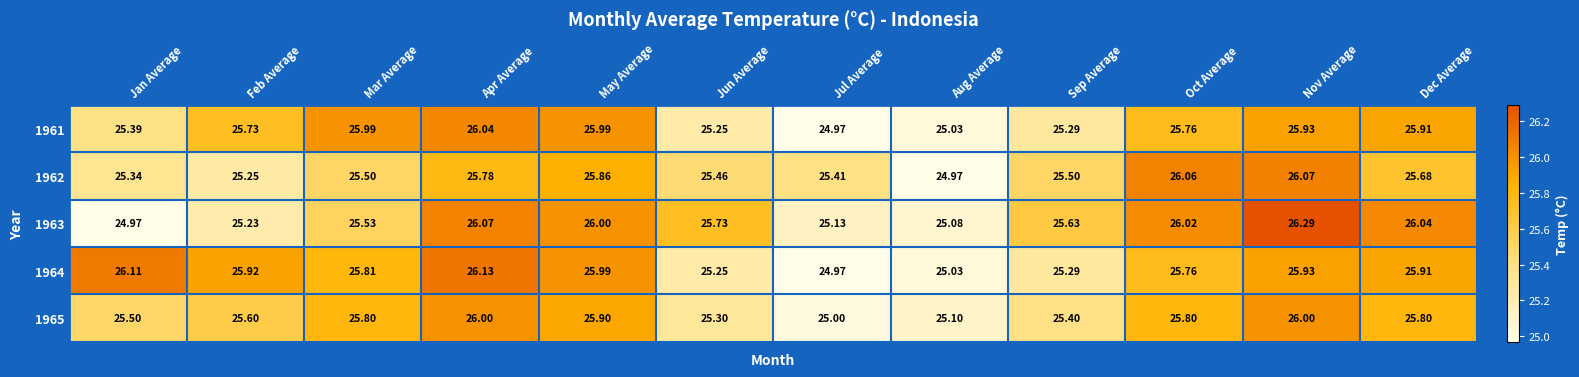

At which category is the sum across all series the highest?

Nov Average